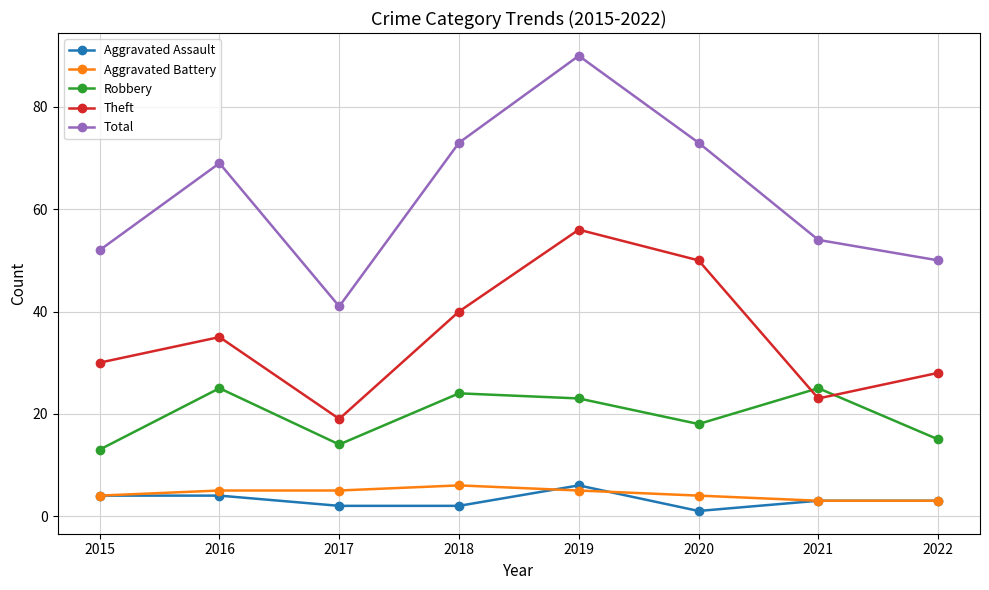

Where is the first local maximum for Robbery?

2016